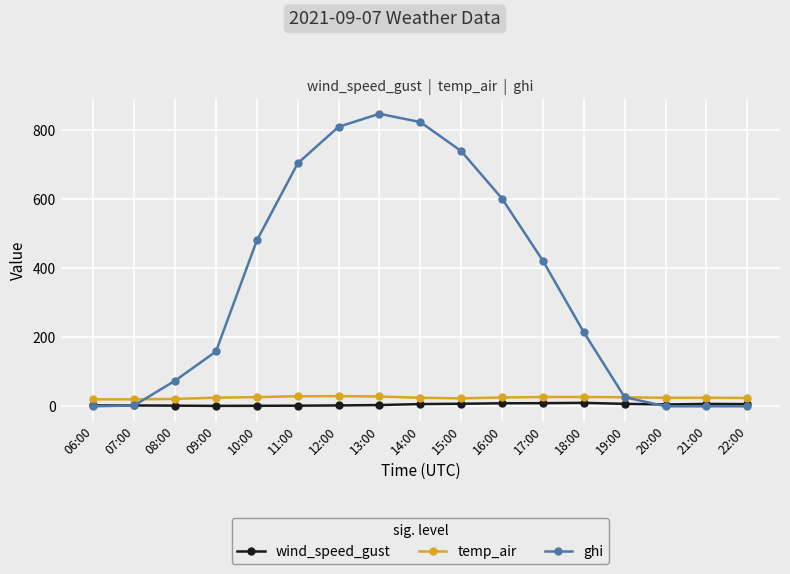

What is the difference between the second highest and second lowest values in the ghi series?

823.8